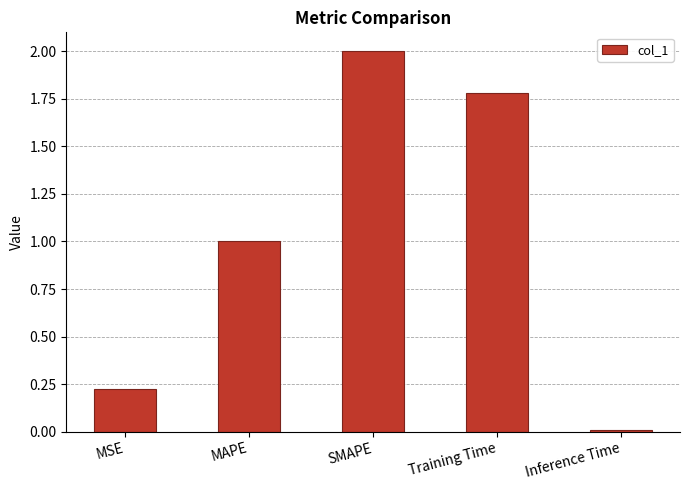

Rank the categories by value from lowest to highest.

Inference Time, MSE, MAPE, Training Time, SMAPE